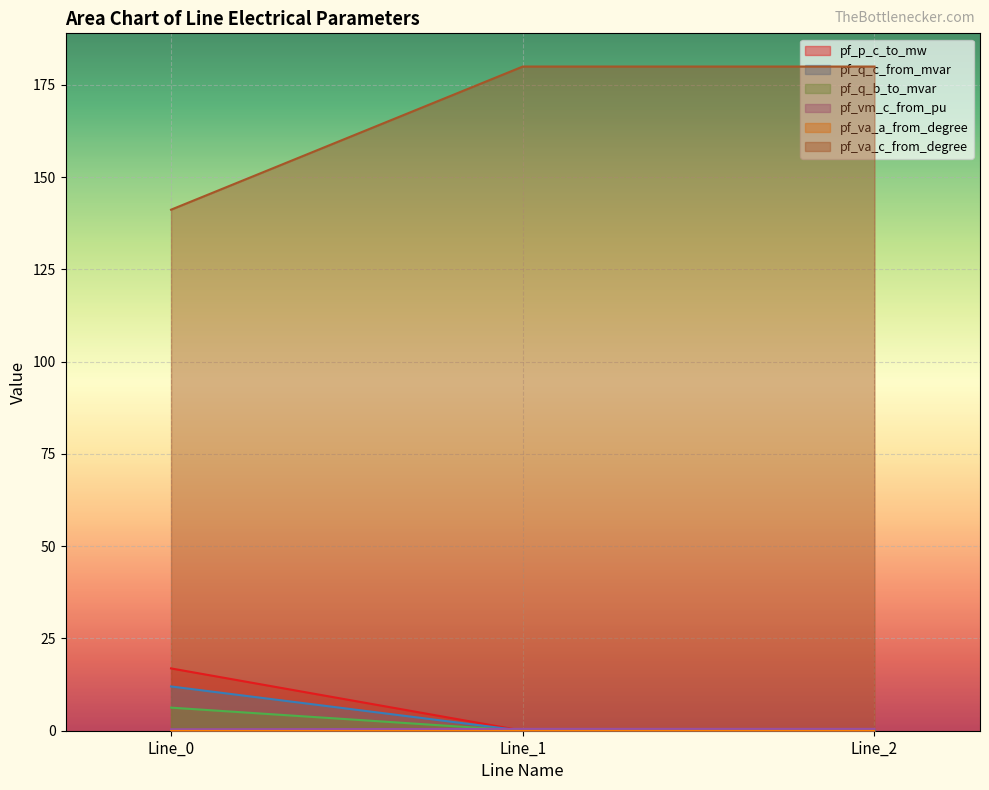

The pf_va_c_from_degree series shows 0.1 at Line_0. True or false?

False